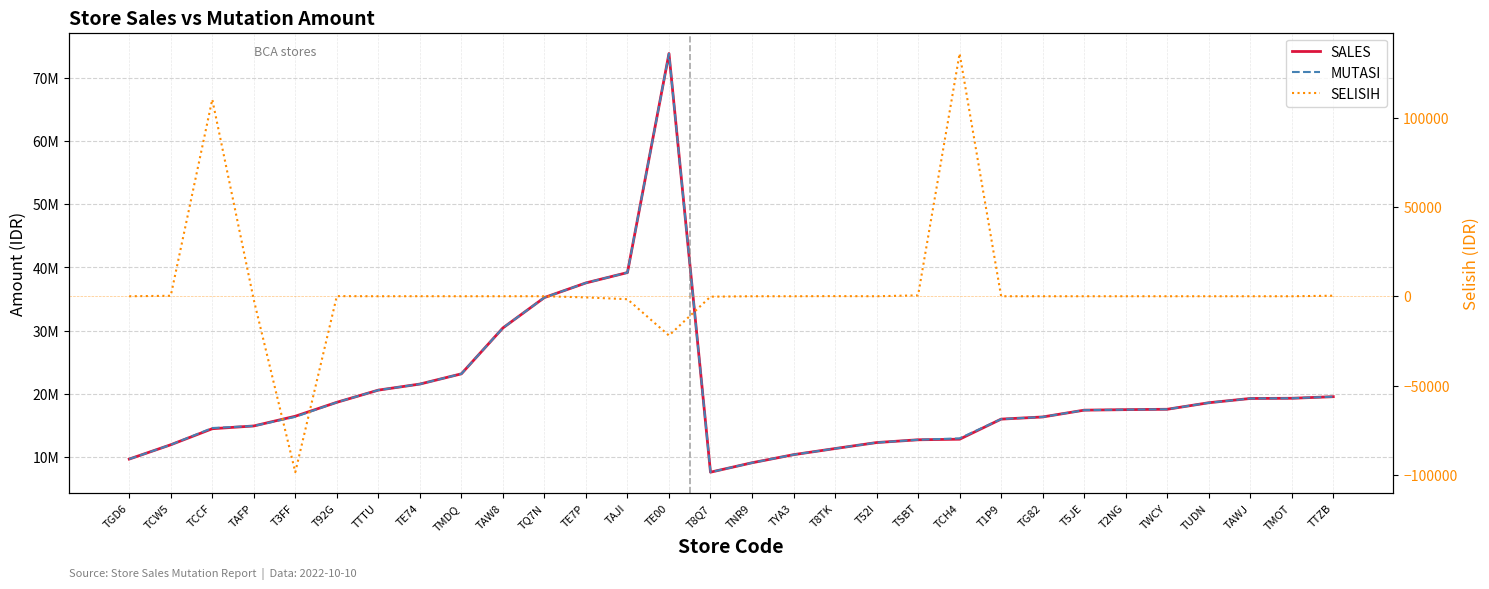

Which has a higher value, T5JE or T1P9?

T5JE